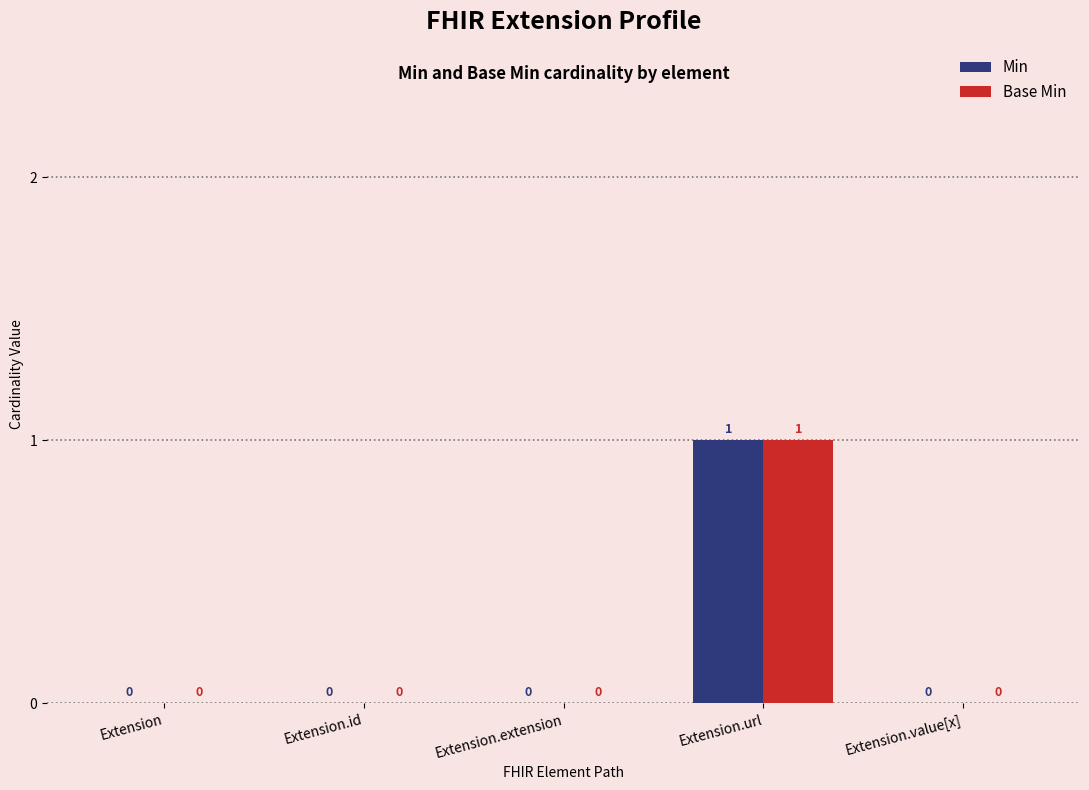

Which label corresponds to the largest value in the chart?

Extension.url